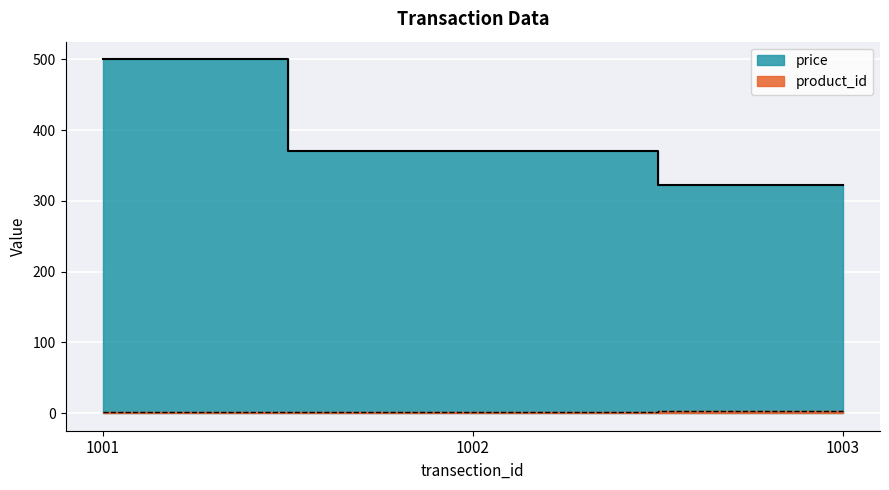

What is the value of the product_id point at the 2nd from the left?

2